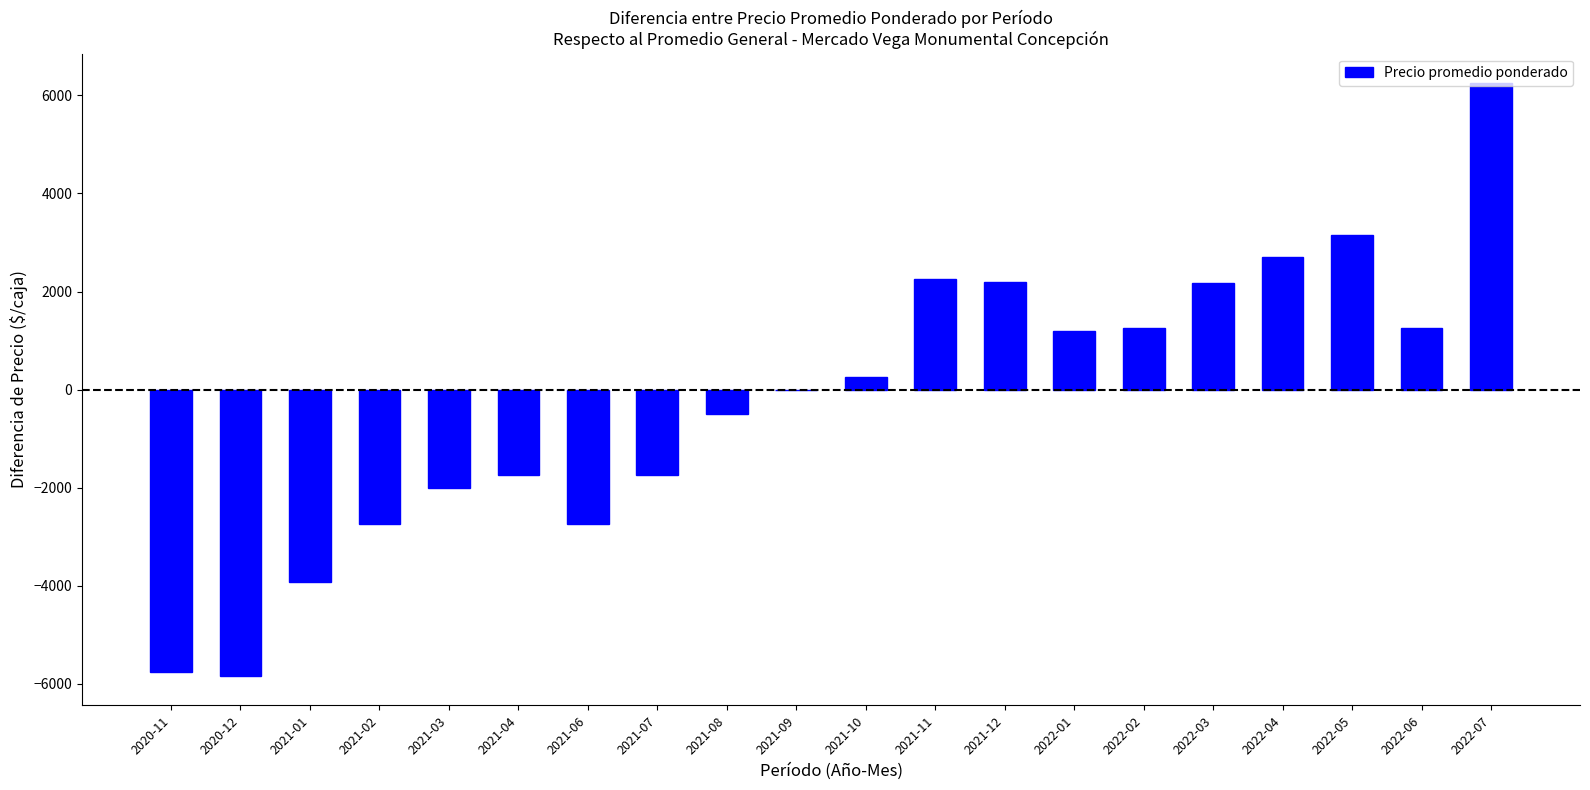

What is the maximum value shown in the chart?

6249.4